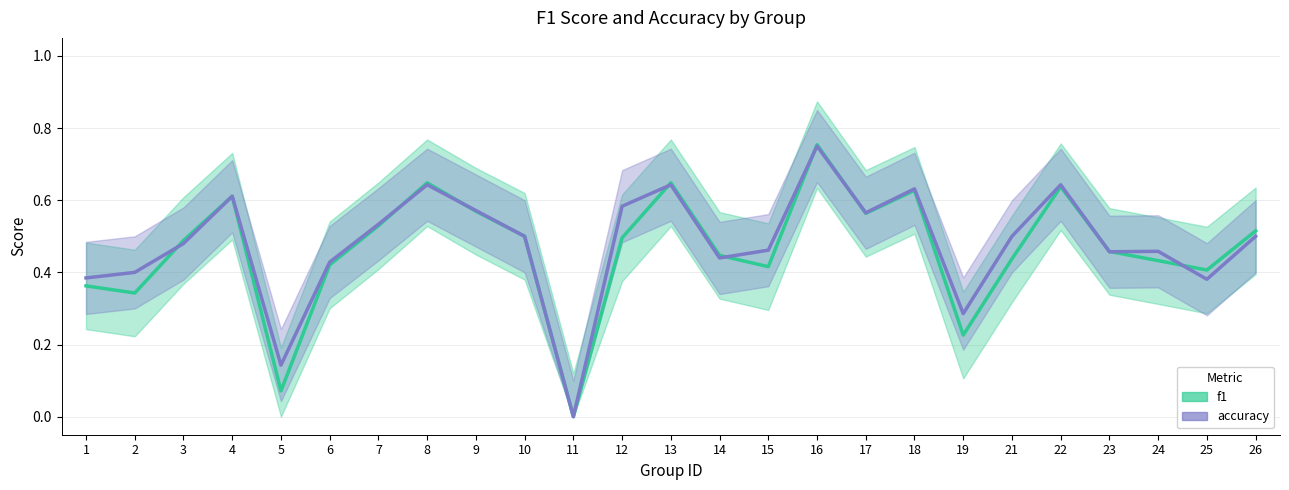

At which label is f1 closest to 0?

11